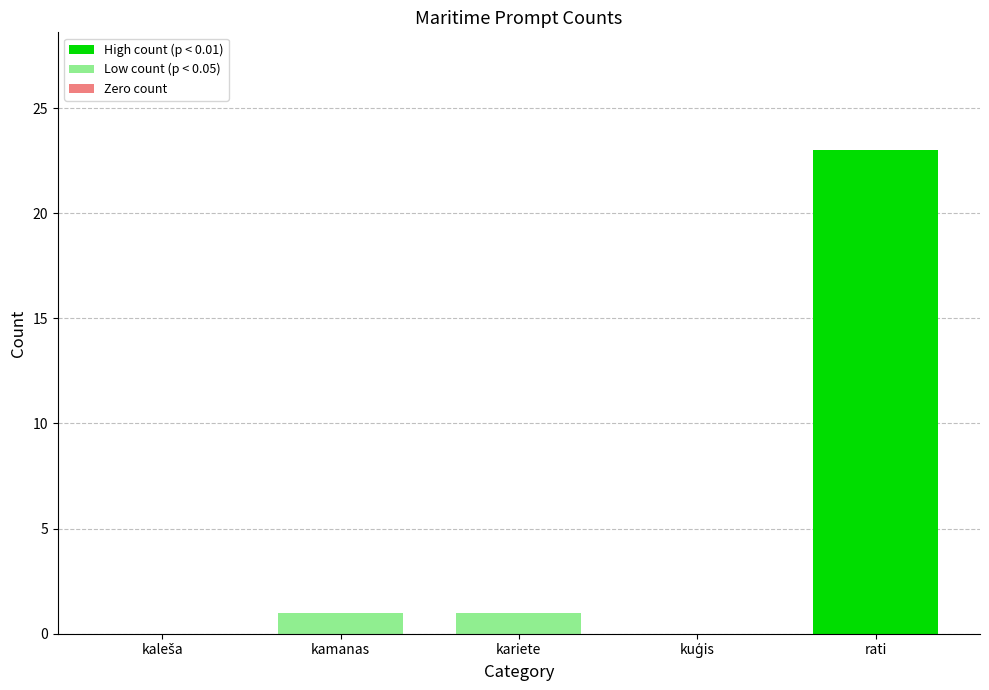

Reading left to right, extract all data points from this chart.

0	1	1	0	23